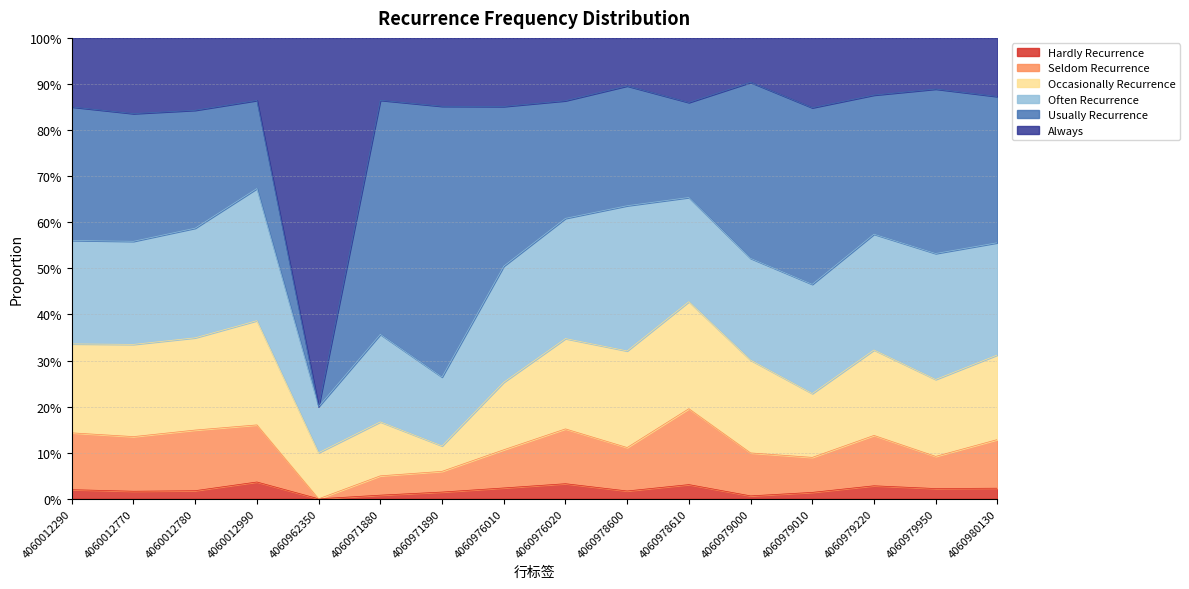

How many values in Seldom Recurrence are above zero?

15